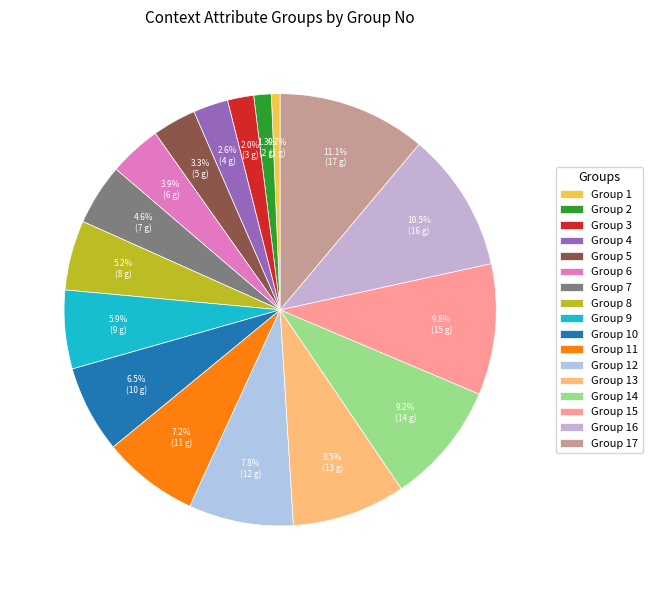

To the nearest percent, what is the average slice percentage?

6%